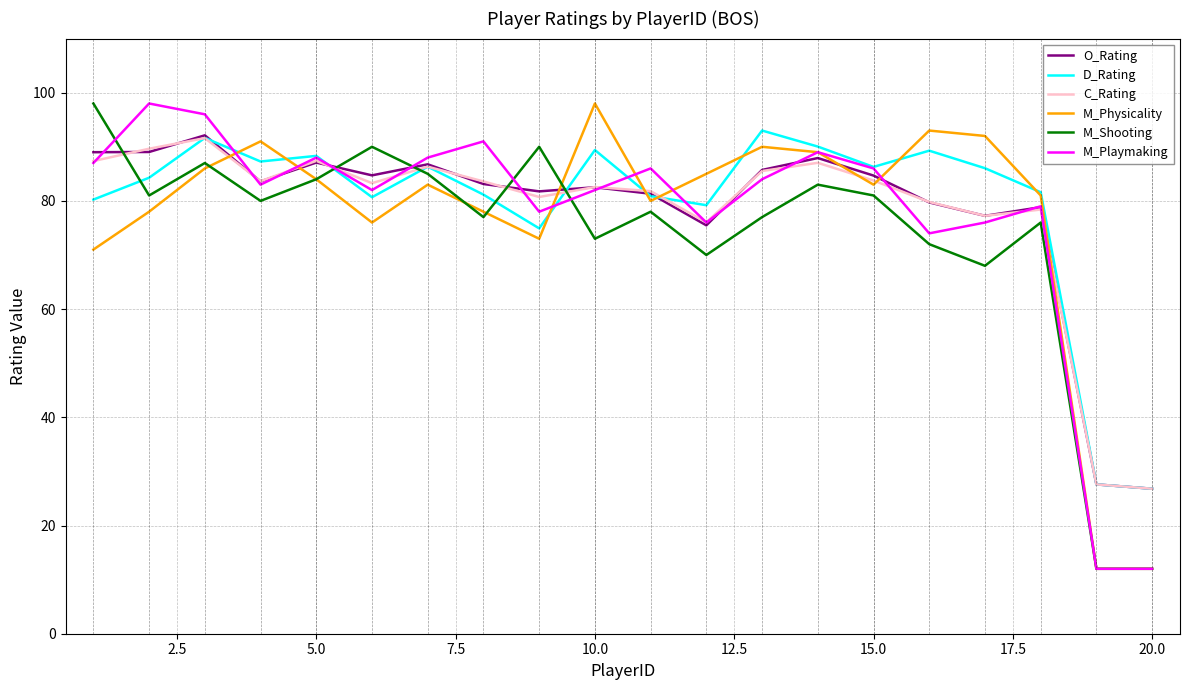

After their last crossing, which series has the higher values: M_Shooting or C_Rating?

C_Rating